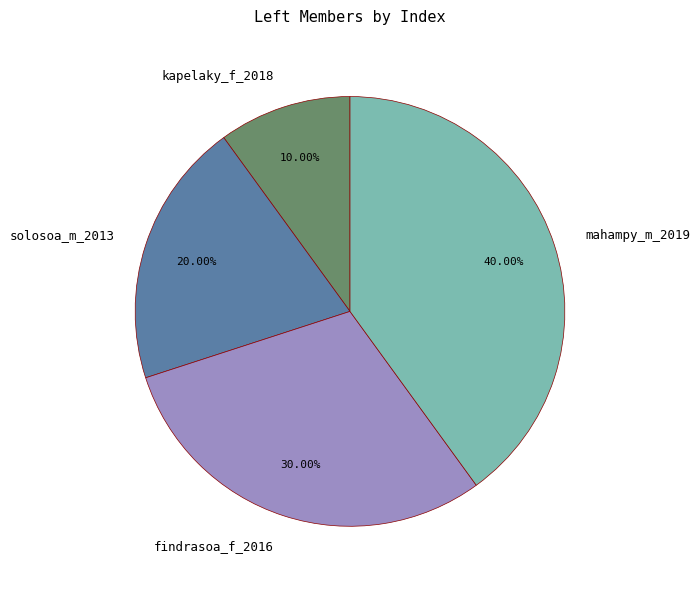

How many segments does this pie chart have?

4